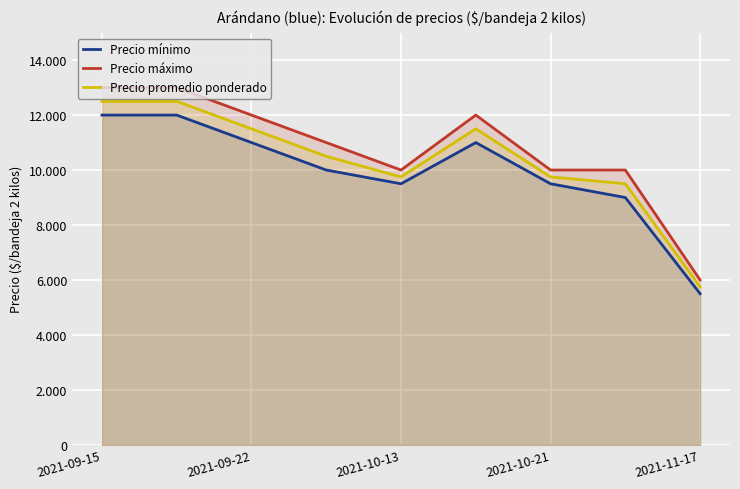

What are all the series names shown in the legend?

Precio mínimo, Precio máximo, Precio promedio ponderado